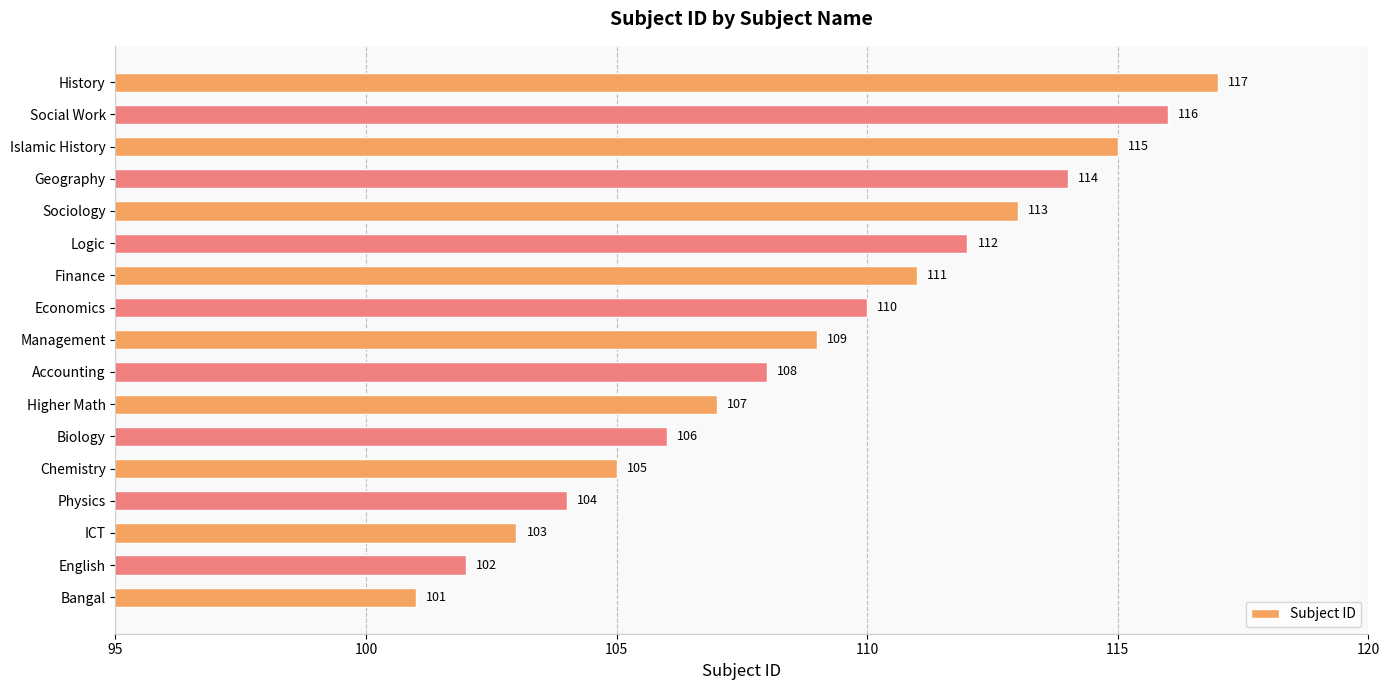

Reading top to bottom, what are all the values shown in this chart?

117	116	115	114	113	112	111	110	109	108	107	106	105	104	103	102	101